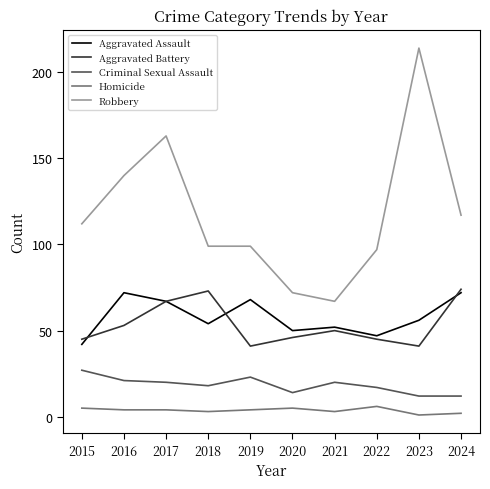

What are all the series names shown in the legend?

Aggravated Assault, Aggravated Battery, Criminal Sexual Assault, Homicide, Robbery